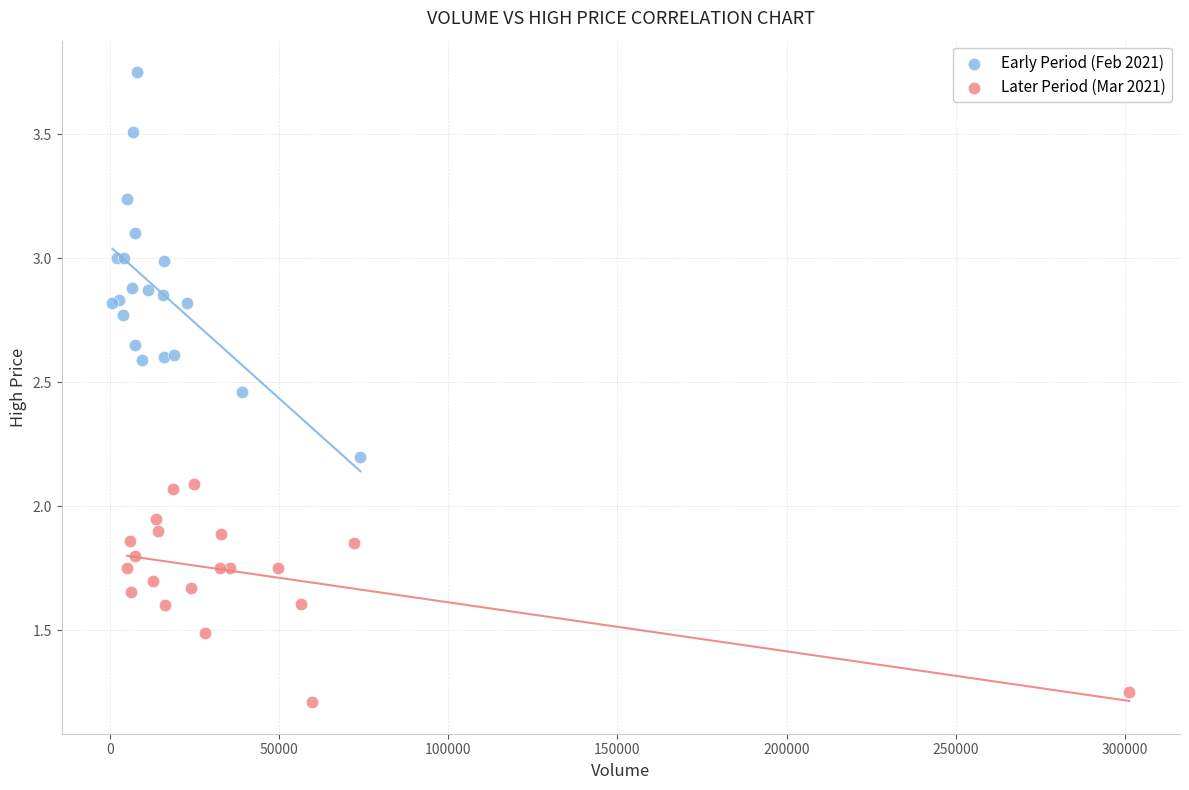

Which series contains the lowest Y value?

Later Period (Mar 2021)